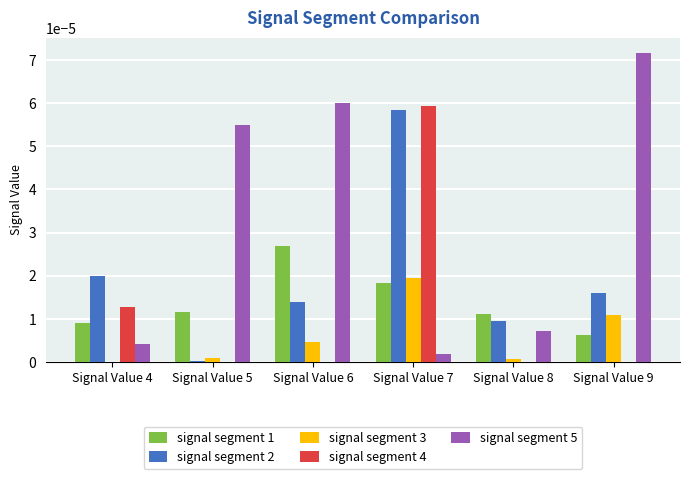

At which category is the sum across all series the highest?

Signal Value 7